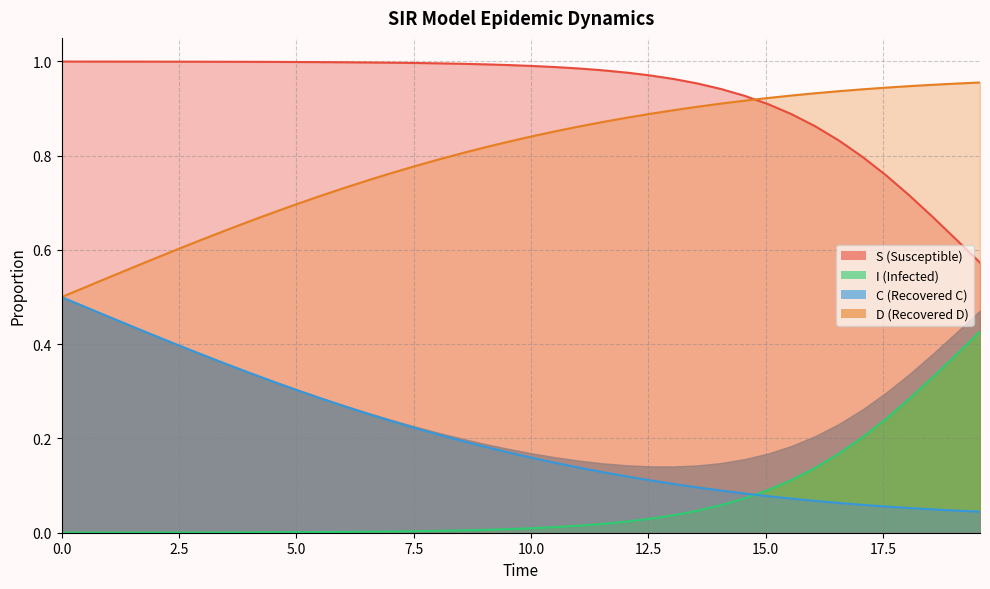

Which series has the largest total across all categories?

S (line)